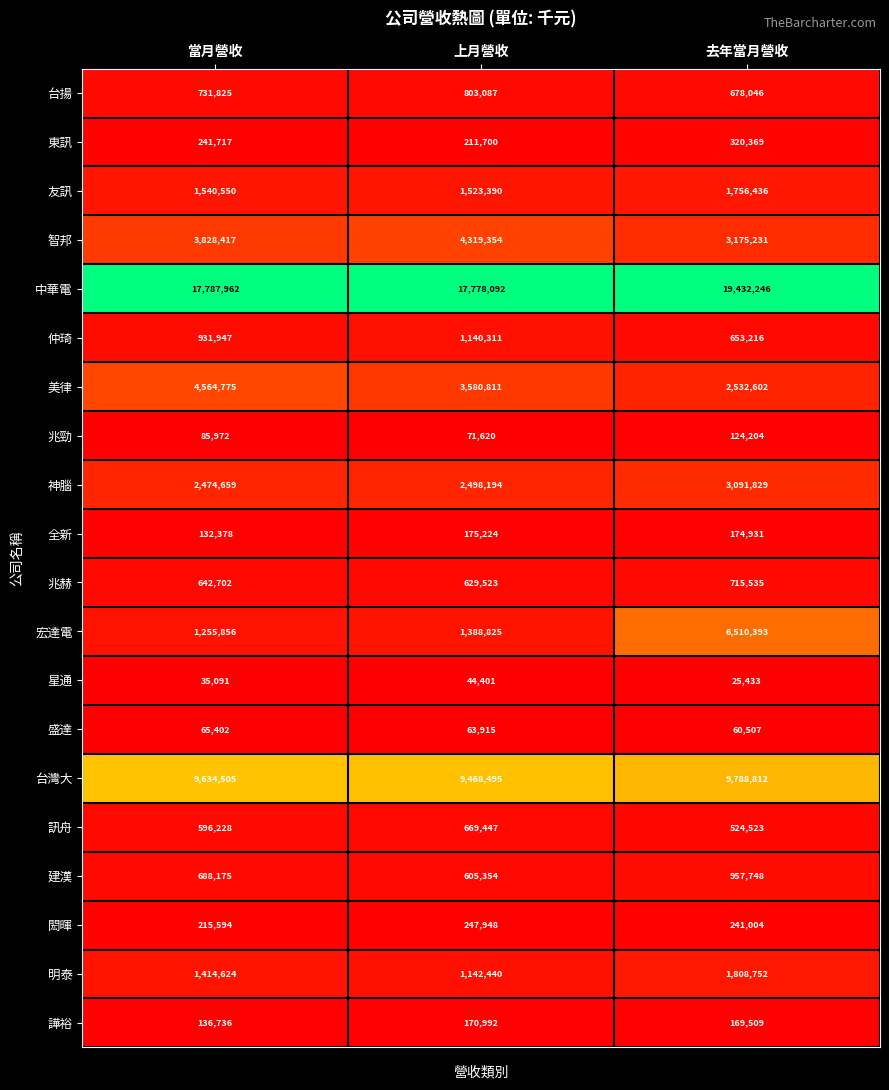

Between 上月營收 and 去年當月營收, which series saw the biggest shift?

宏達電